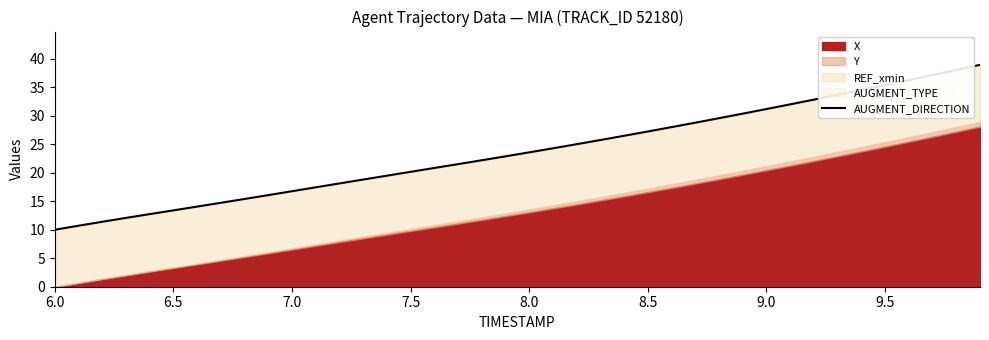

How many lines are shown in the chart?

1